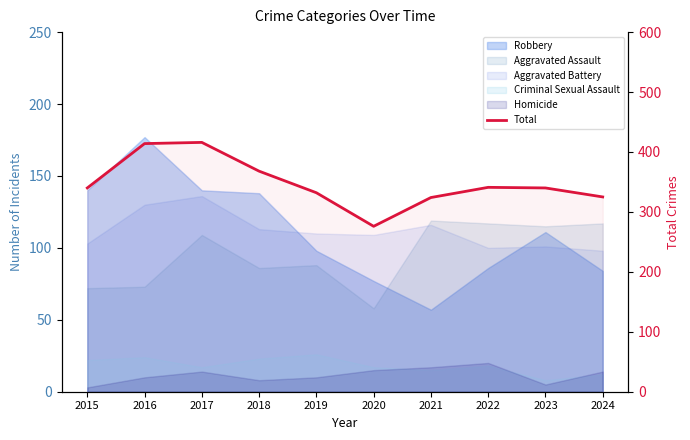

Reading left to right, what are all the values shown in this chart?

340	414	416	368	332	276	324	341	340	325